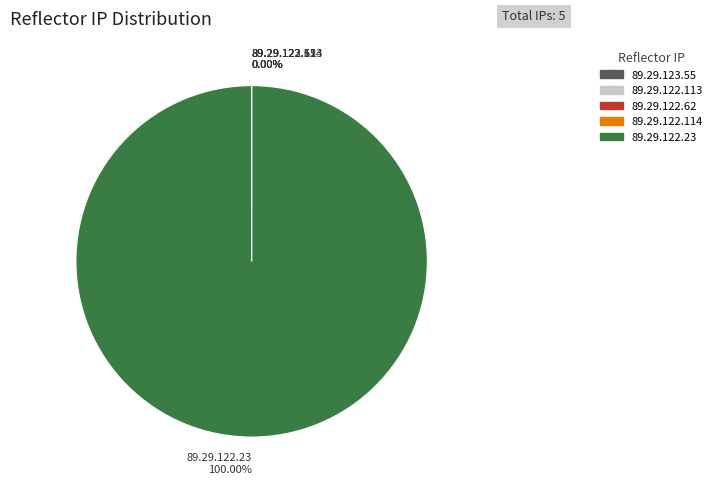

Is there a majority slice in this chart?

Yes